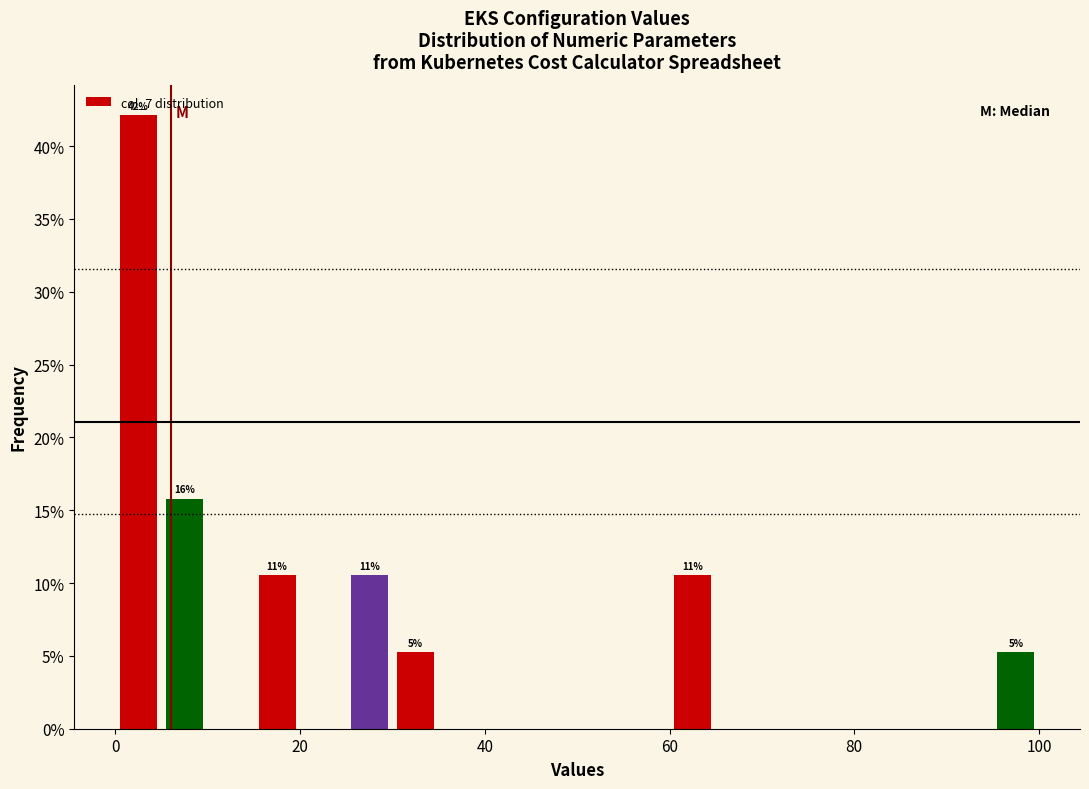

Read against the x-axis, roughly where is the centre of the tallest bar?

2